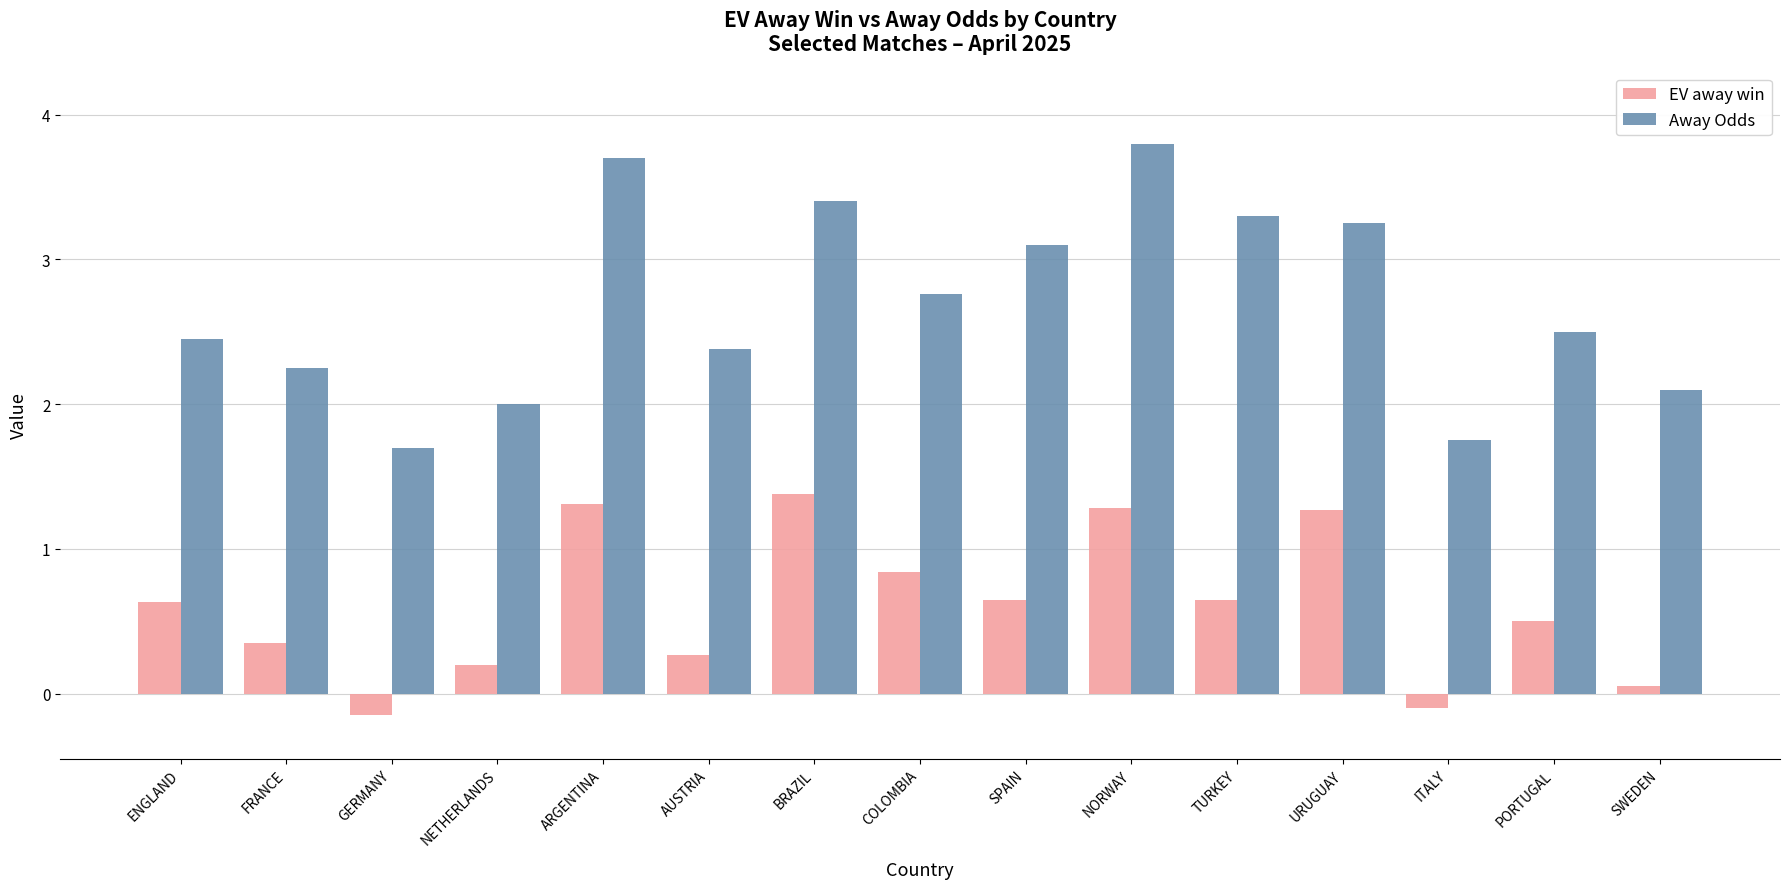

Rank the series at BRAZIL from highest to lowest value.

Away Odds, EV away win